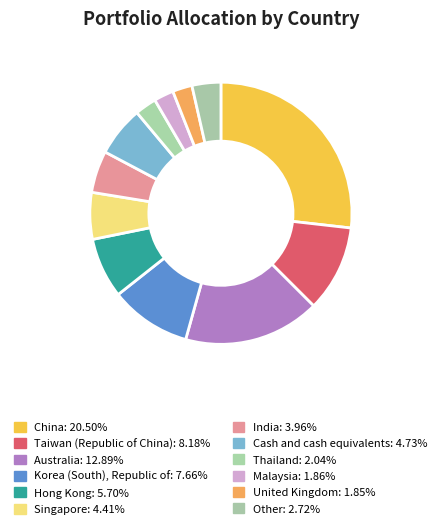

Is there a majority slice in this chart?

No